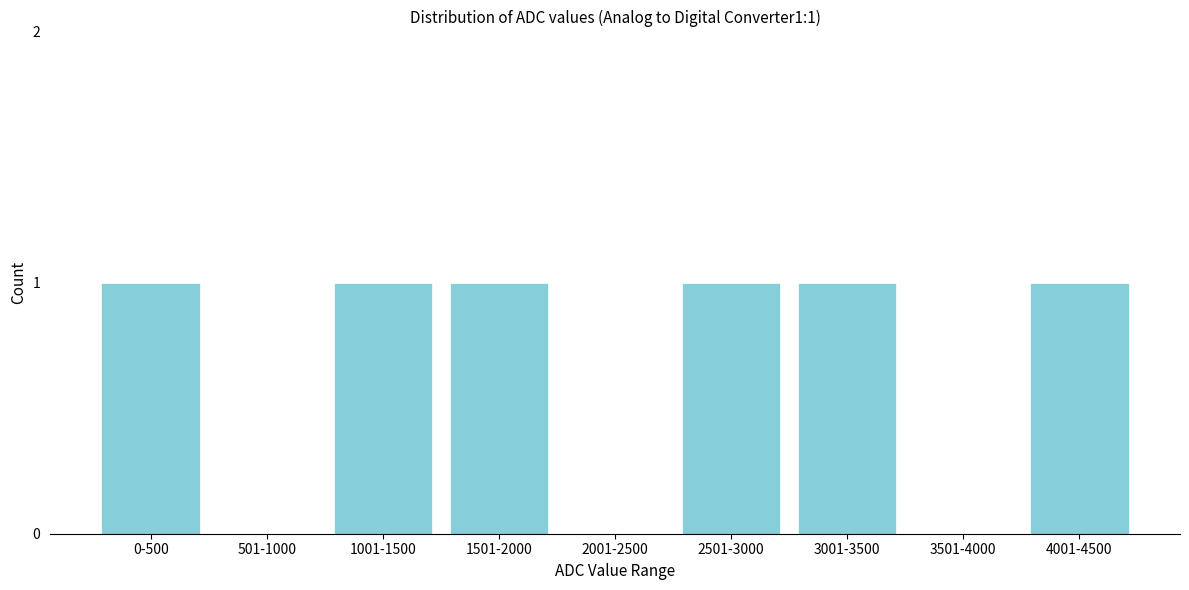

Reading left to right, list all the values displayed in this chart.

0-500=1	501-1000=0	1001-1500=1	1501-2000=1	2001-2500=0	2501-3000=1	3001-3500=1	3501-4000=0	4001-4500=1